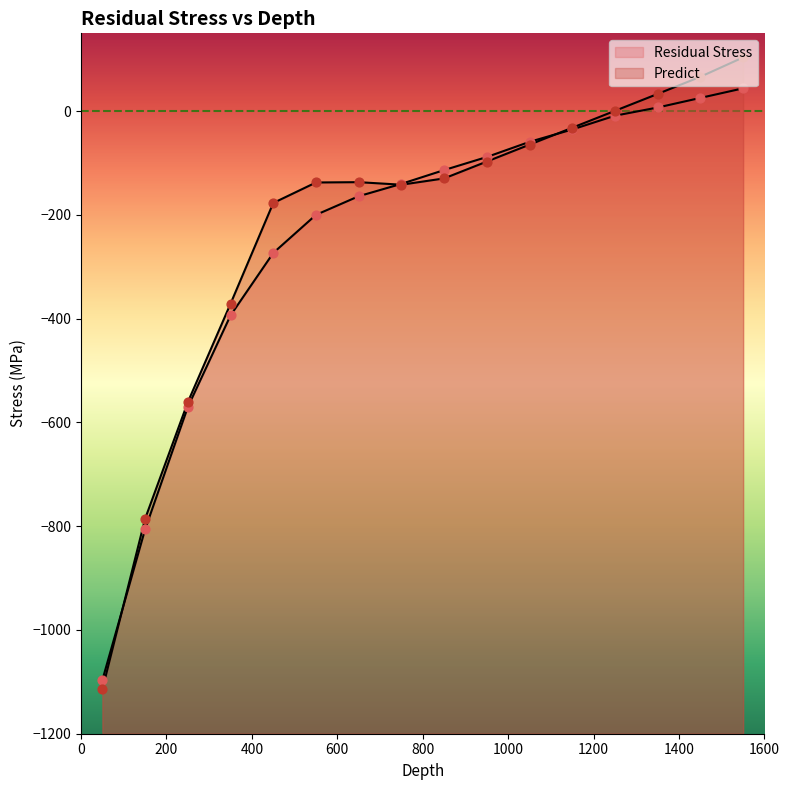

Which series has the largest total across all categories?

Predict